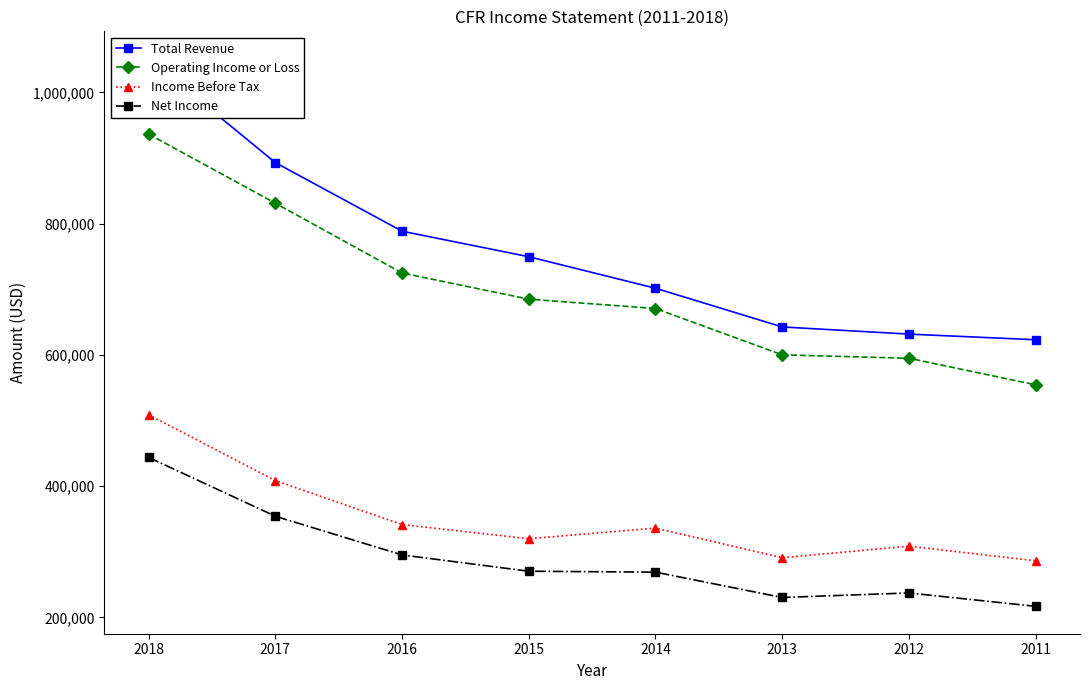

Where is the first local minimum for Net Income?

2013